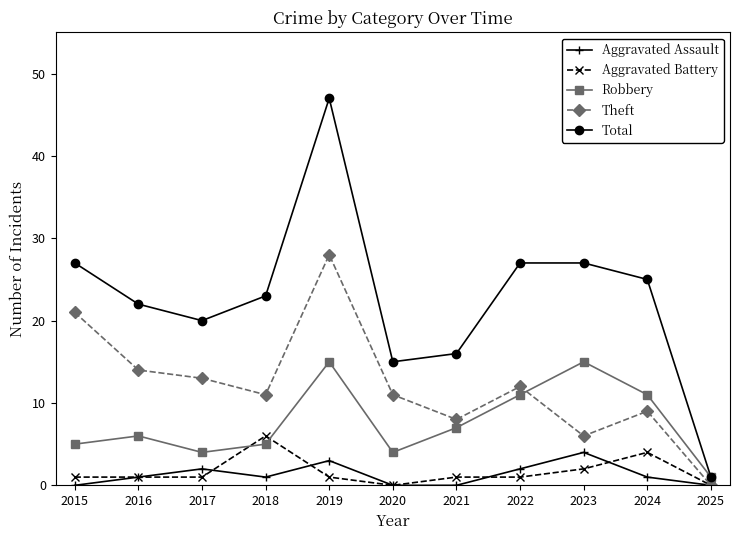

Does the chart display data point markers on the line(s)?

Yes